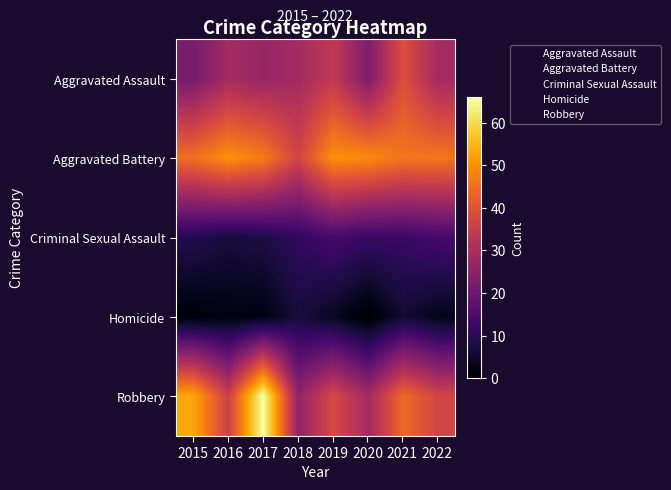

Reading left to right, transcribe all the data shown in this chart.

Aggravated Assault: 2015=22	2016=29	2017=27	2018=29	2019=34	2020=23	2021=39	2022=29
Aggravated Battery: 2015=45	2016=50	2017=47	2018=37	2019=50	2020=49	2021=46	2022=46
Criminal Sexual Assault: 2015=9	2016=7	2017=8	2018=11	2019=14	2020=12	2021=12	2022=14
Homicide: 2015=1	2016=2	2017=2	2018=7	2019=4	2020=0	2021=6	2022=3
Robbery: 2015=53	2016=36	2017=66	2018=26	2019=38	2020=29	2021=44	2022=37